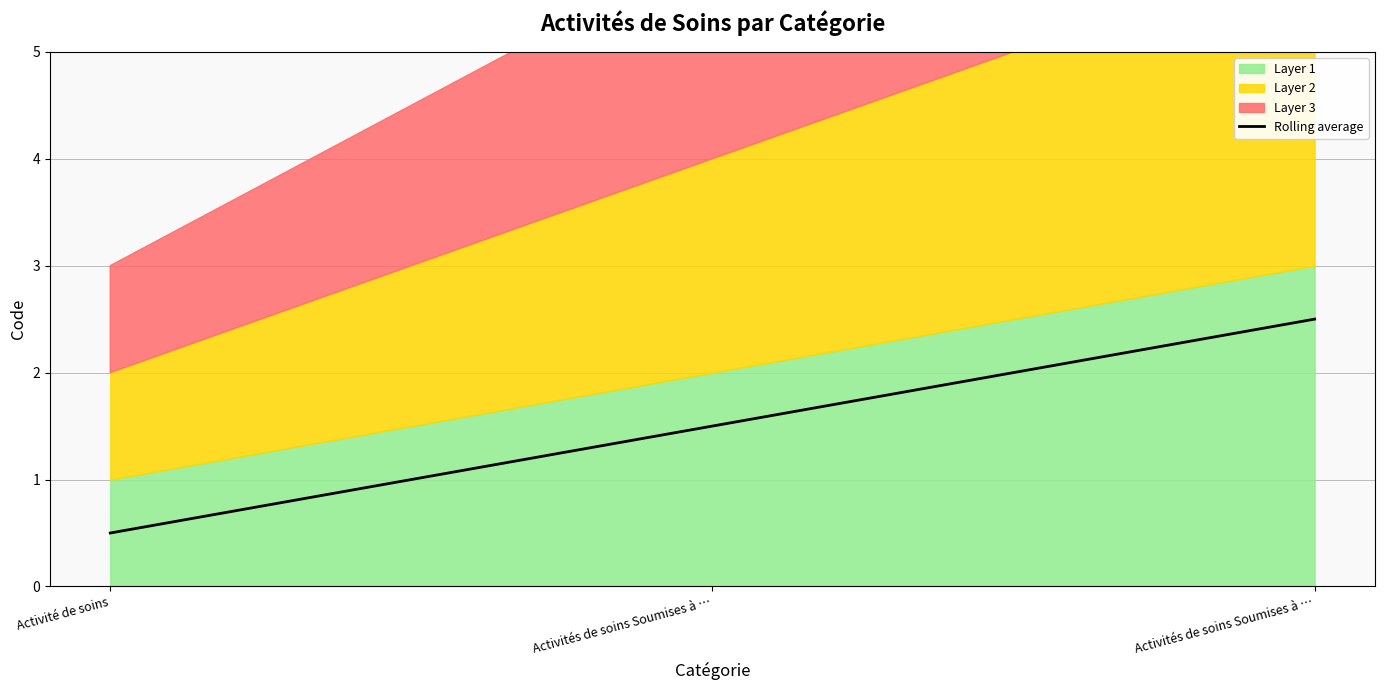

What position from the right is Activités de soins Soumises à Autorisation?

2